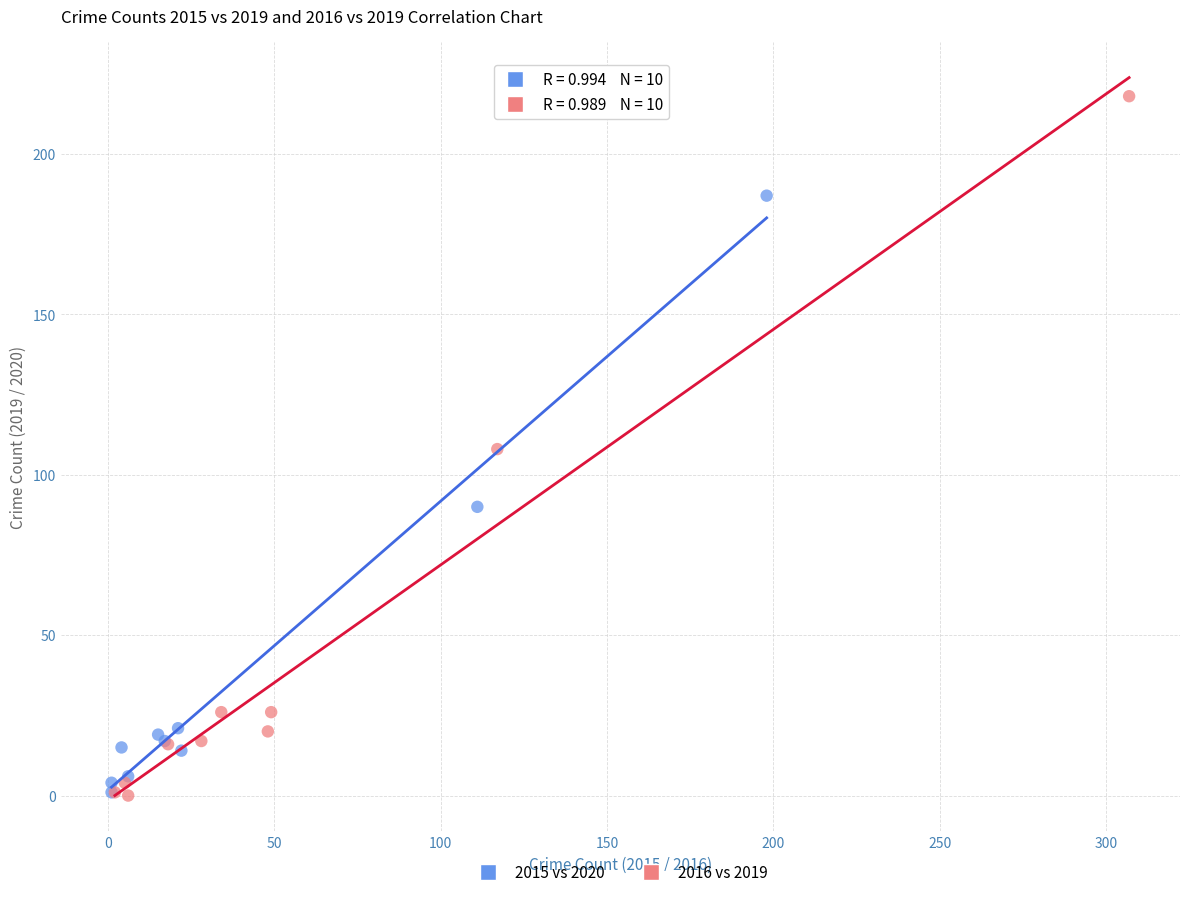

Which series has the largest Y range (max minus min)?

2016 vs 2019